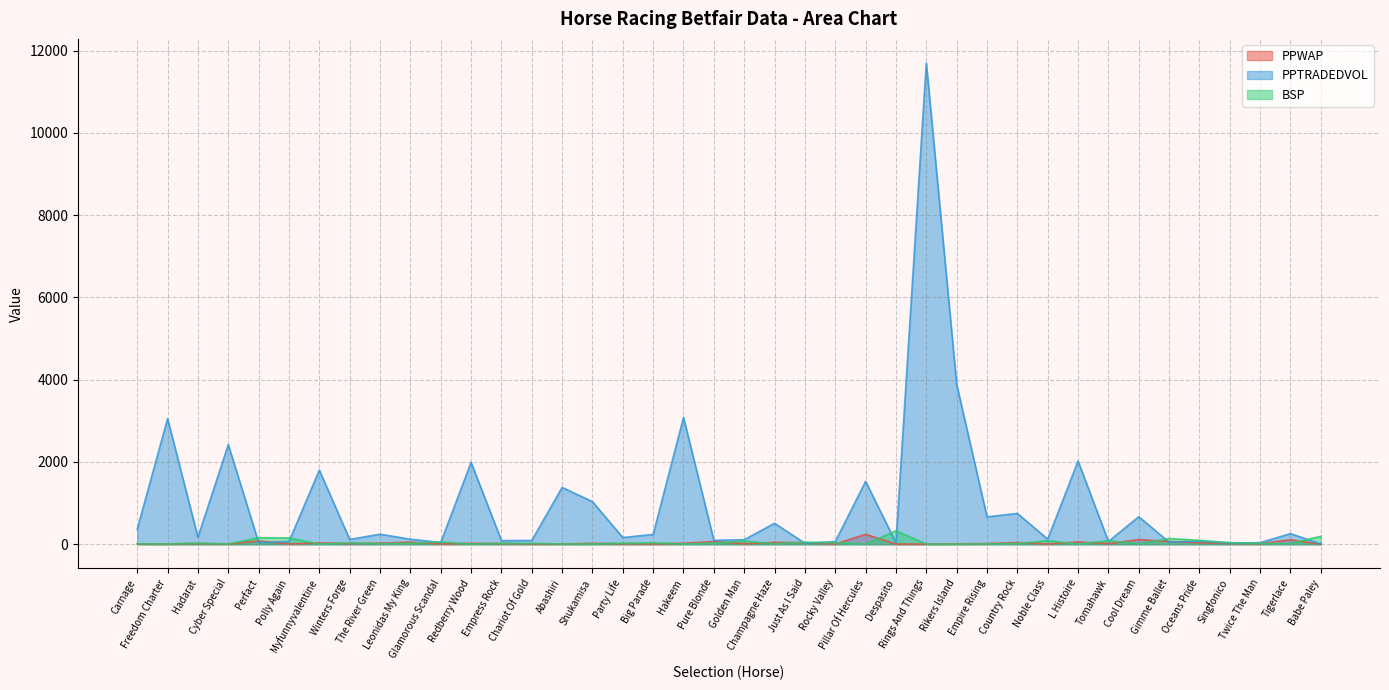

What is the maximum value shown in the chart?

11701.3